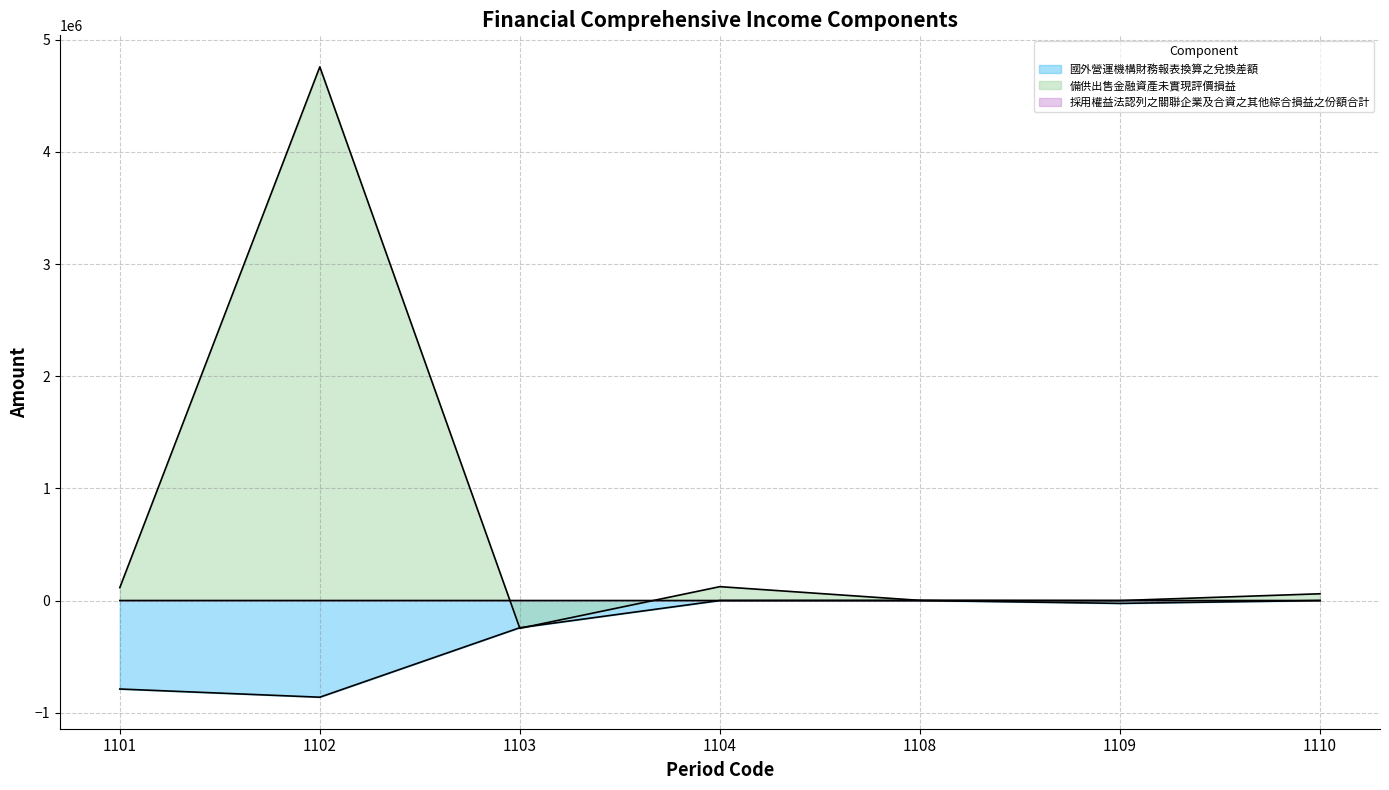

At which category is the sum across all series the highest?

1102